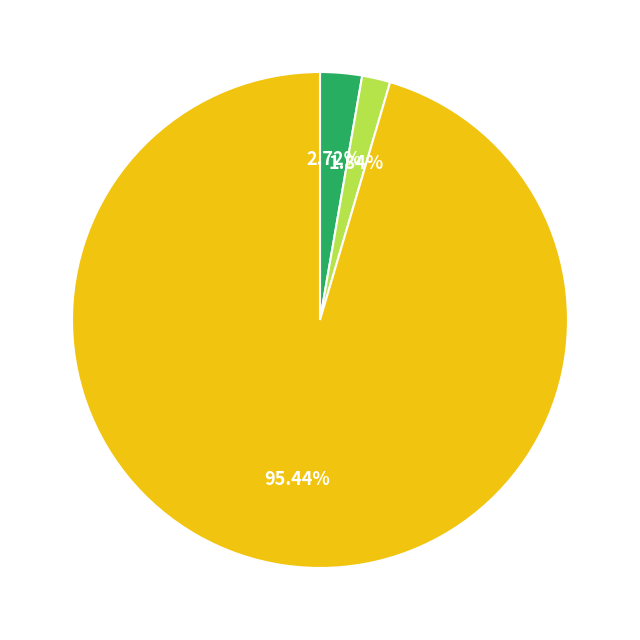

Is there any slice that represents more than half of the pie?

Yes